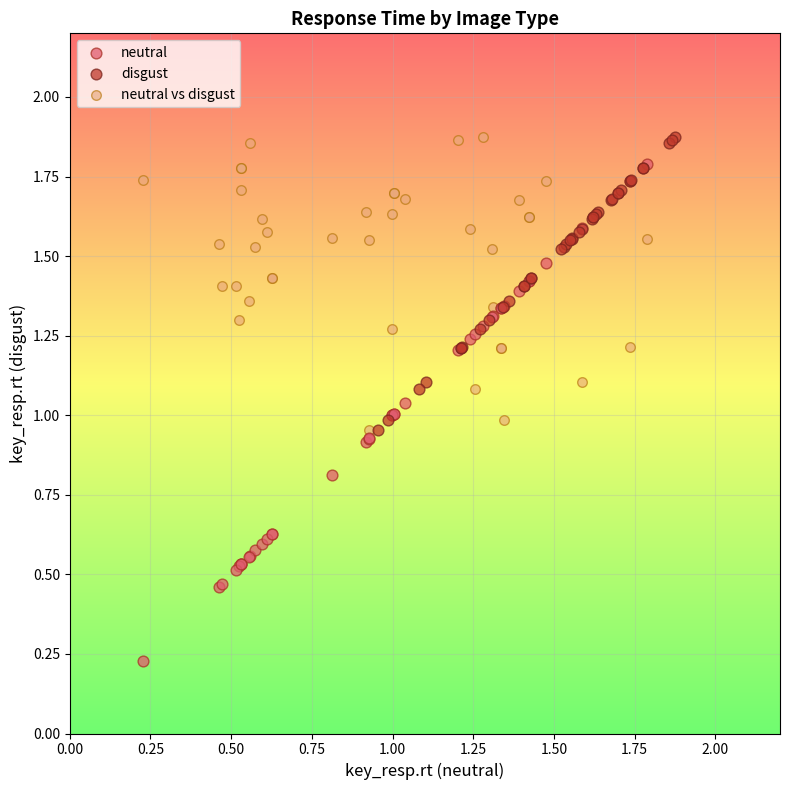

What are all the series names shown in the legend?

neutral, disgust, neutral vs disgust